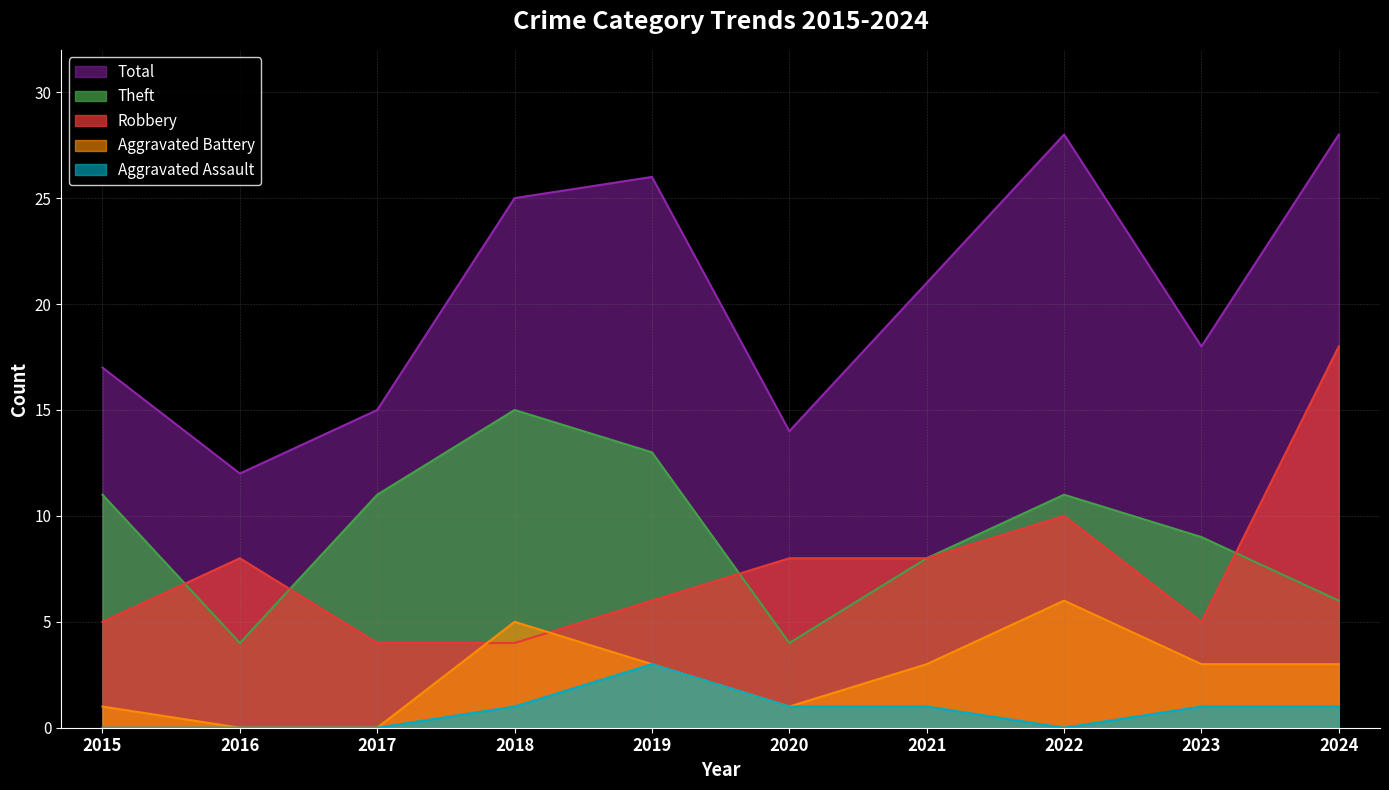

At how many categories does at least one series exceed 9?

10